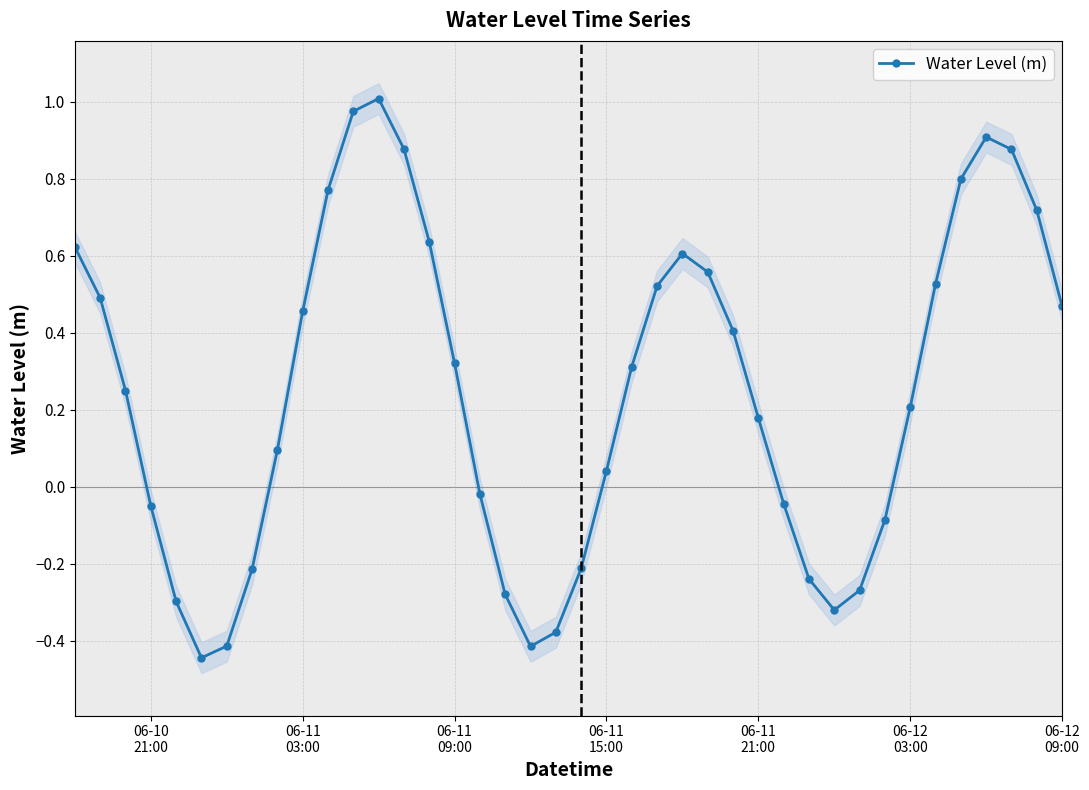

True or false: Water Level (m) has more than 2 interior local peaks.

True